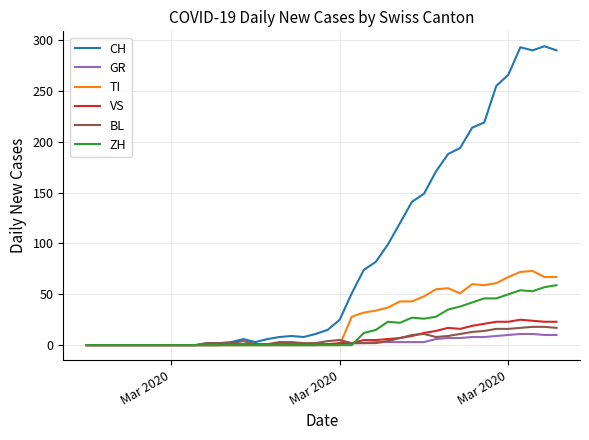

What is the maximum value for GR?

11